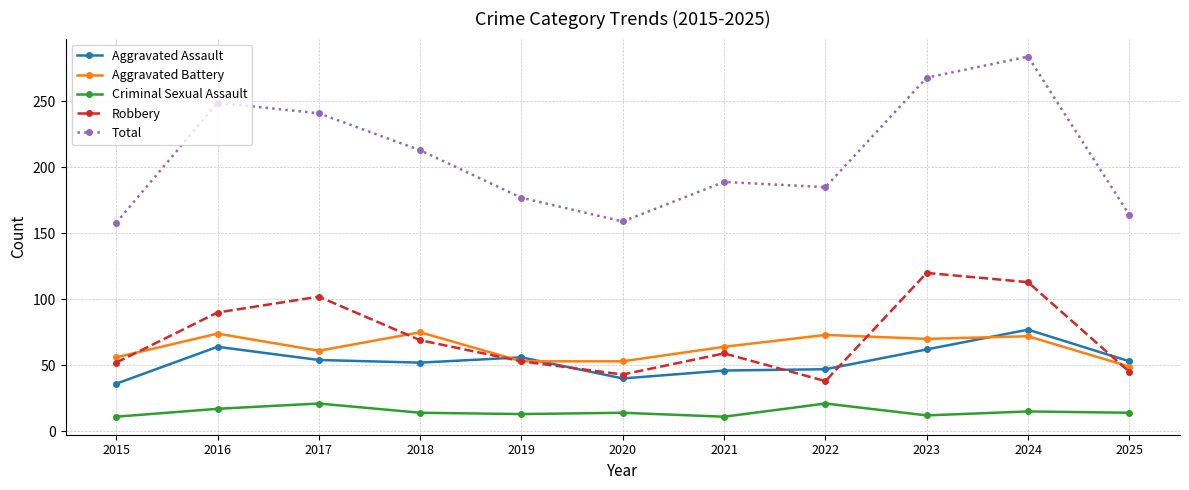

At which label is Total closest to 221?

2018